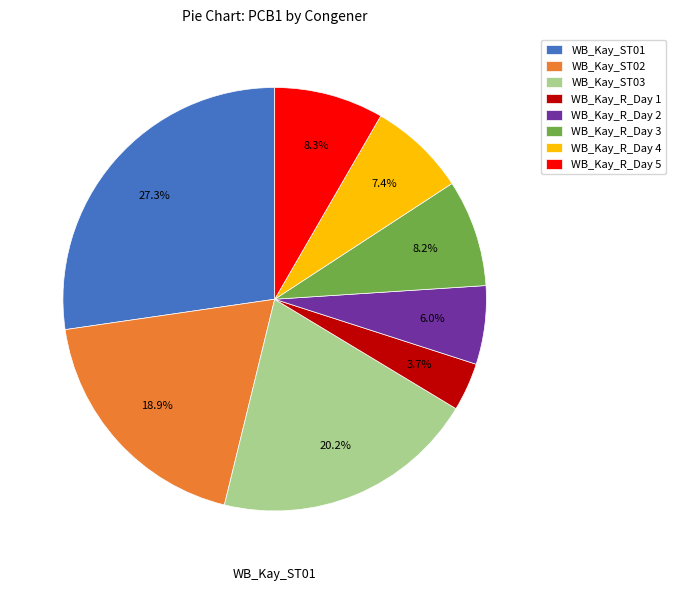

Is there any slice that represents more than half of the pie?

No